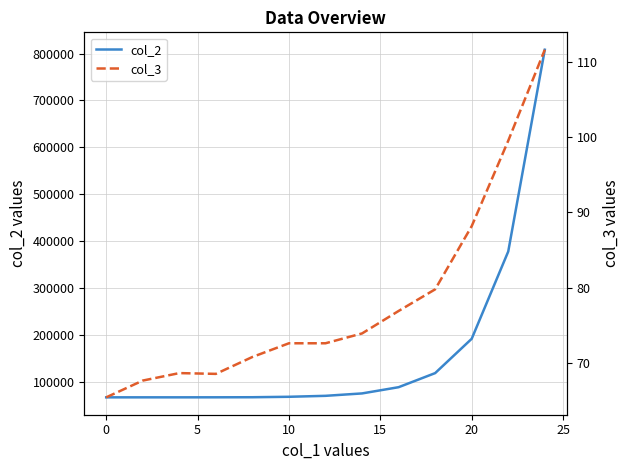

True or false: col_2 has a value of 244053.9 at 11.

False